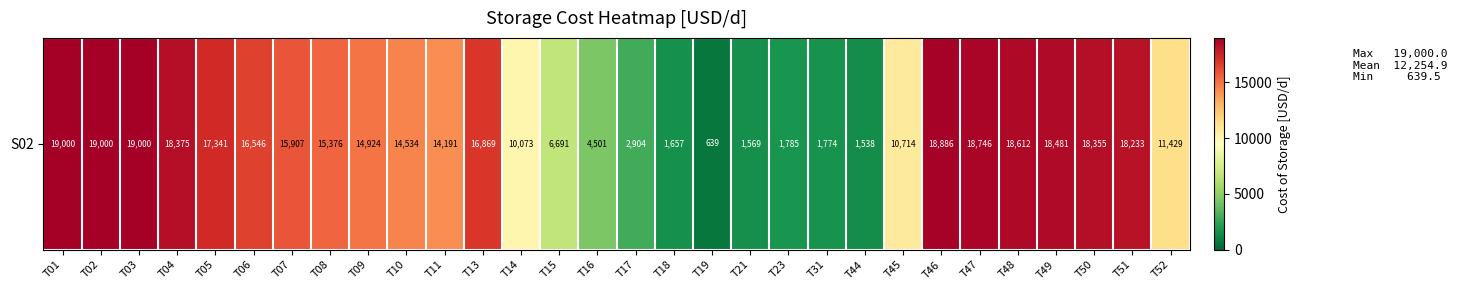

Reading left to right, list all the values displayed in this chart.

T01=19000.0	T02=19000.0	T03=19000.0	T04=18374.6	T05=17341.1	T06=16546.1	T07=15906.5	T08=15375.6	T09=14924.3	T10=14533.6	T11=14190.5	T13=16869.0	T14=10072.5	T15=6691.0	T16=4501.4	T17=2904.3	T18=1657.2	T19=639.5	T21=1569.1	T23=1784.5	T31=1773.9	T44=1537.6	T45=10714.3	T46=18885.9	T47=18746.3	T48=18611.5	T49=18481.2	T50=18355.0	T51=18232.8	T52=11428.6